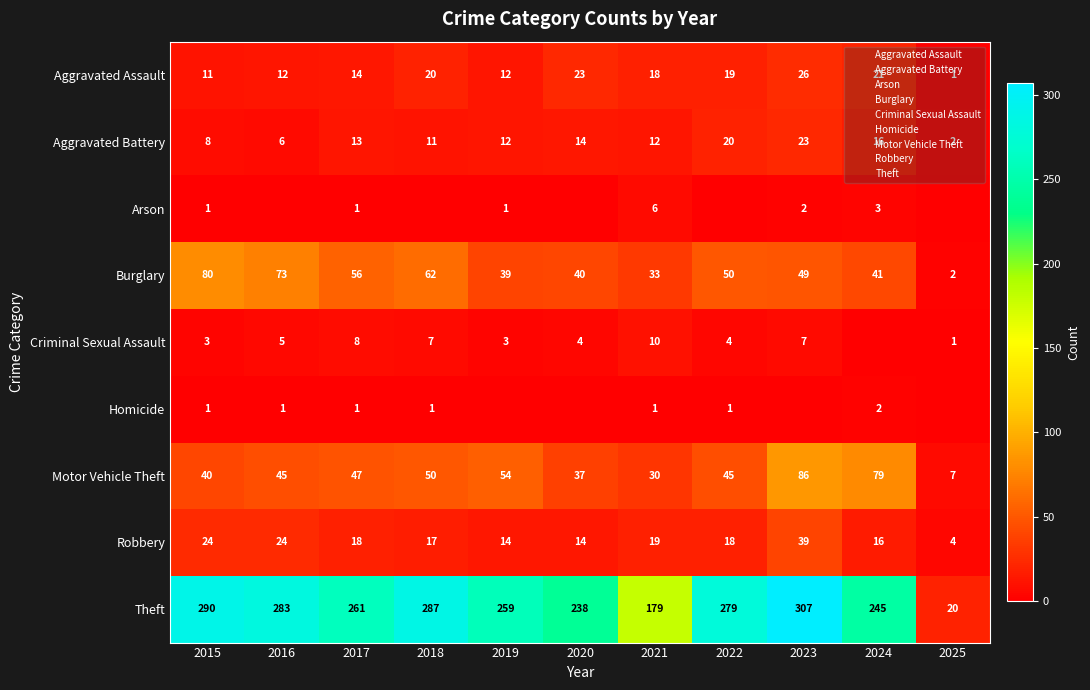

At which label does Aggravated Assault reach its peak?

2023